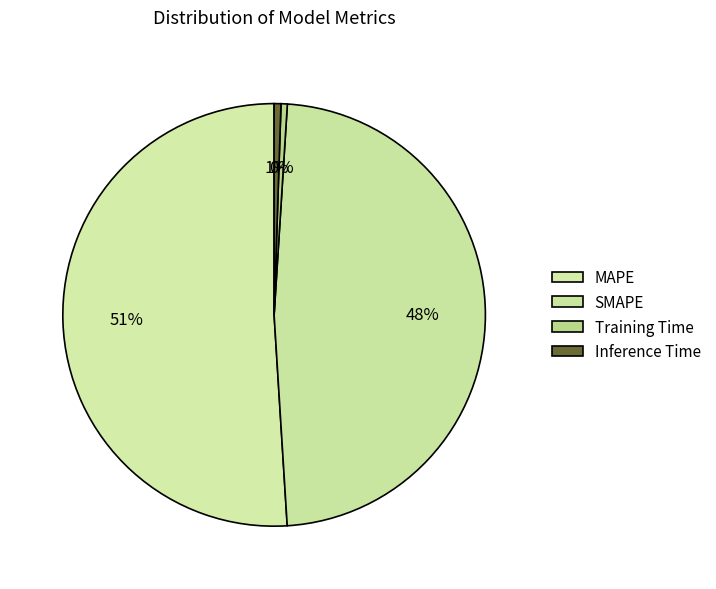

What is the change in value from SMAPE to Inference Time?

-11.6